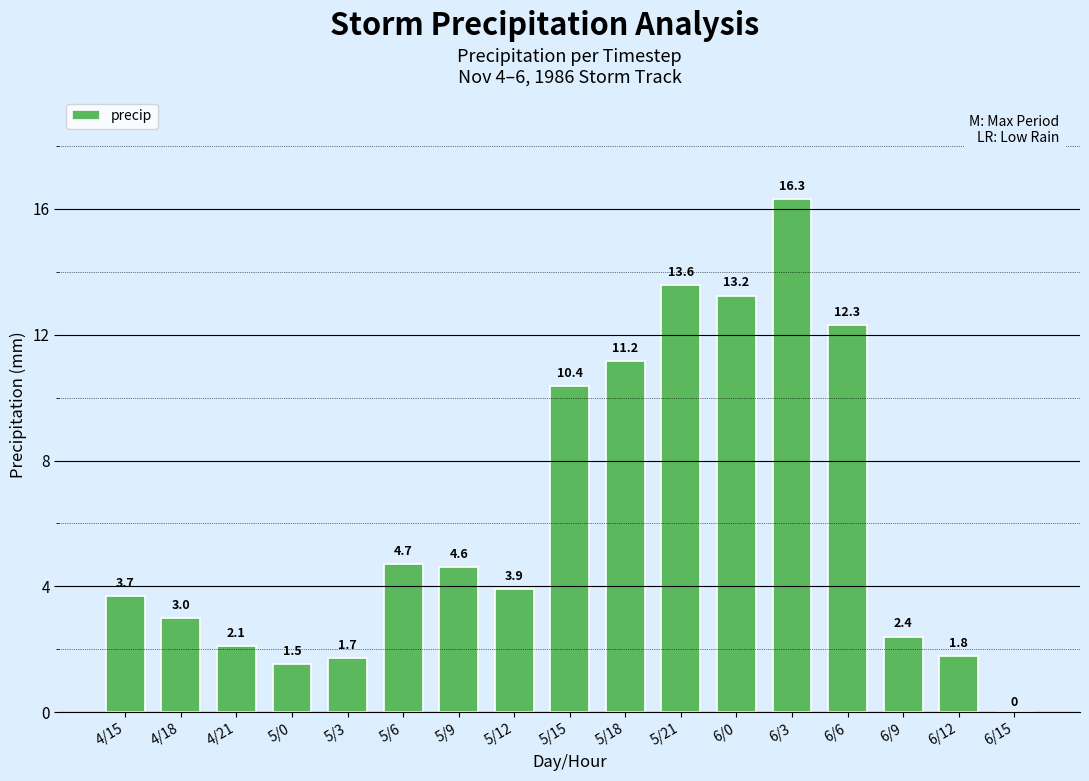

Does the chart contain stacked bars?

No